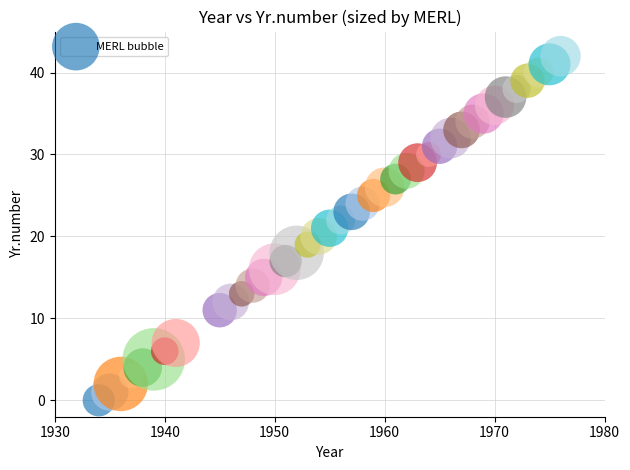

What is the range of Y values (max minus min)?

42